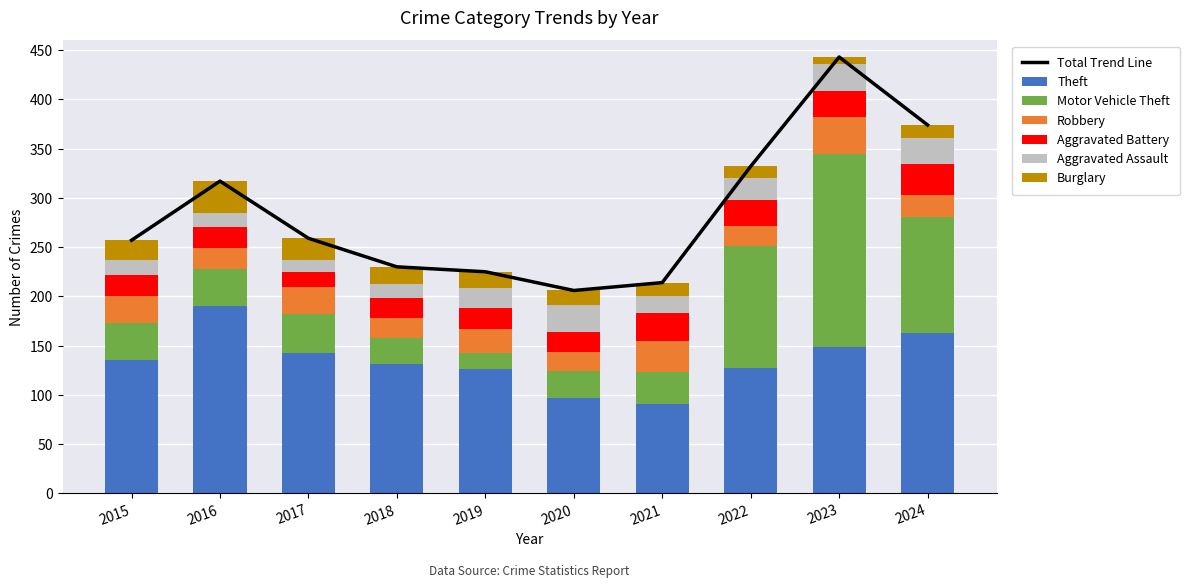

Reading right to left, transcribe all the data shown in this chart.

Theft: 163	149	127	91	97	126	131	143	190	135
Motor Vehicle Theft: 118	196	124	32	27	17	27	39	38	38
Robbery: 22	37	20	32	20	24	20	28	21	27
Aggravated Battery: 31	26	27	28	20	21	20	15	21	22
Aggravated Assault: 27	28	22	17	27	21	15	12	15	15
Burglary: 13	7	12	14	15	16	17	22	32	20